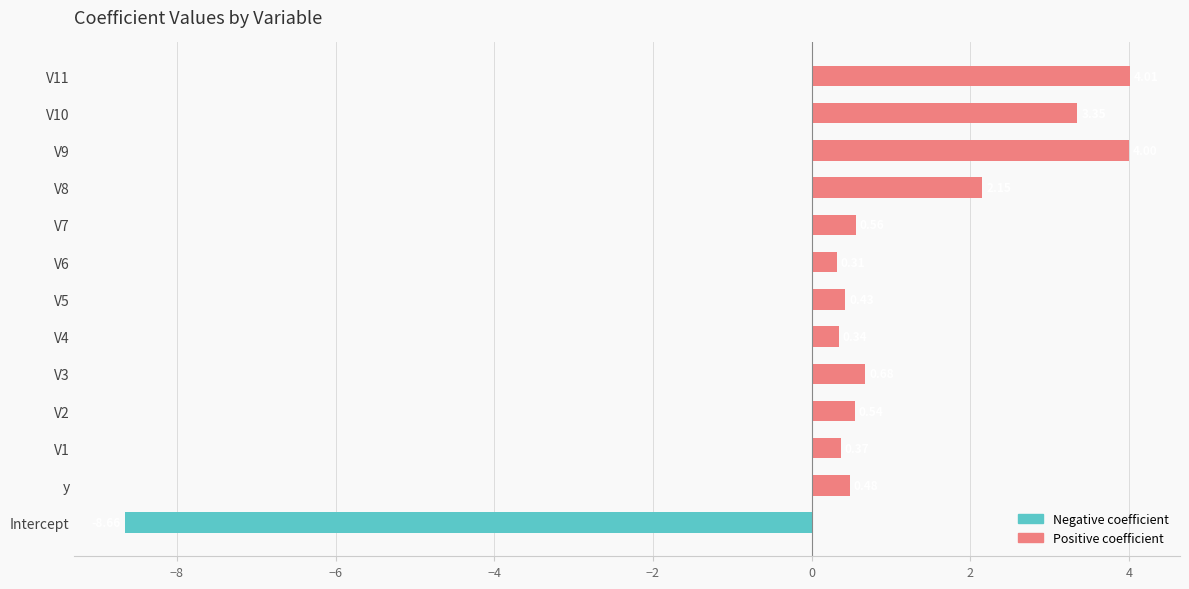

Is it true that Positive coefficient equals 4.0 at V11?

True